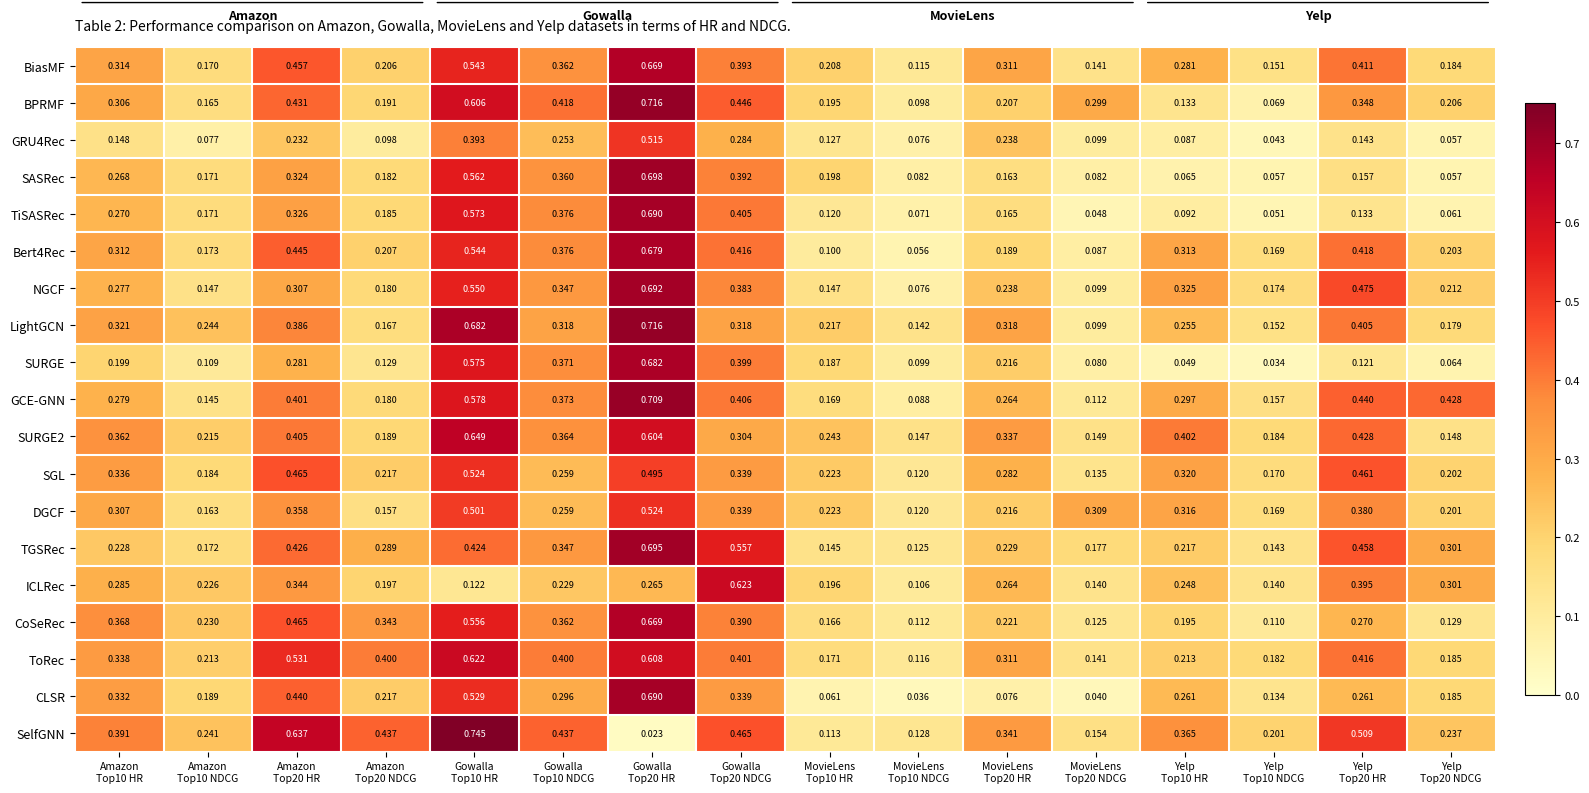

Which series has the largest total across all categories?

SelfGNN